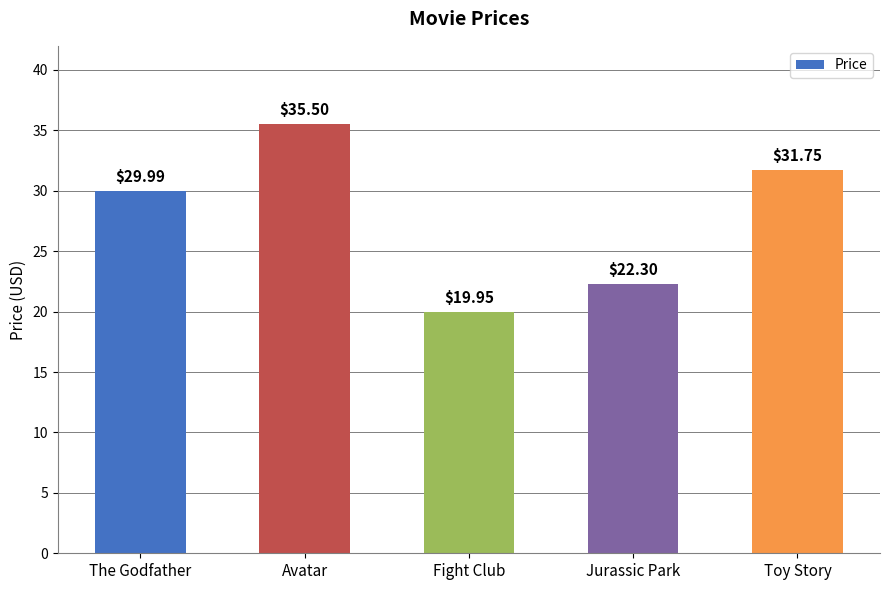

Are the bars horizontal?

No